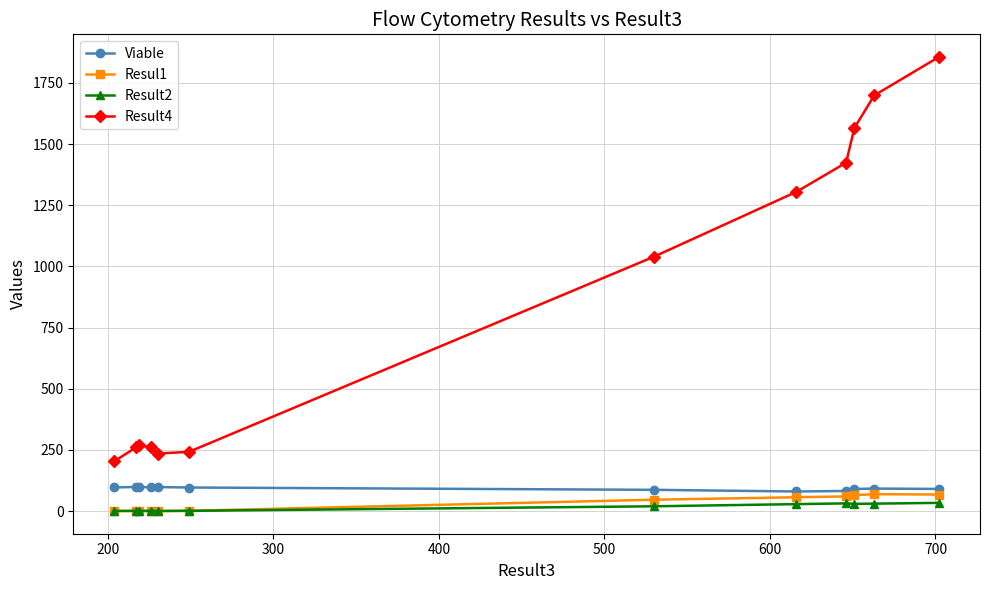

True or false: Viable has more than 0 points higher than both neighbors.

True